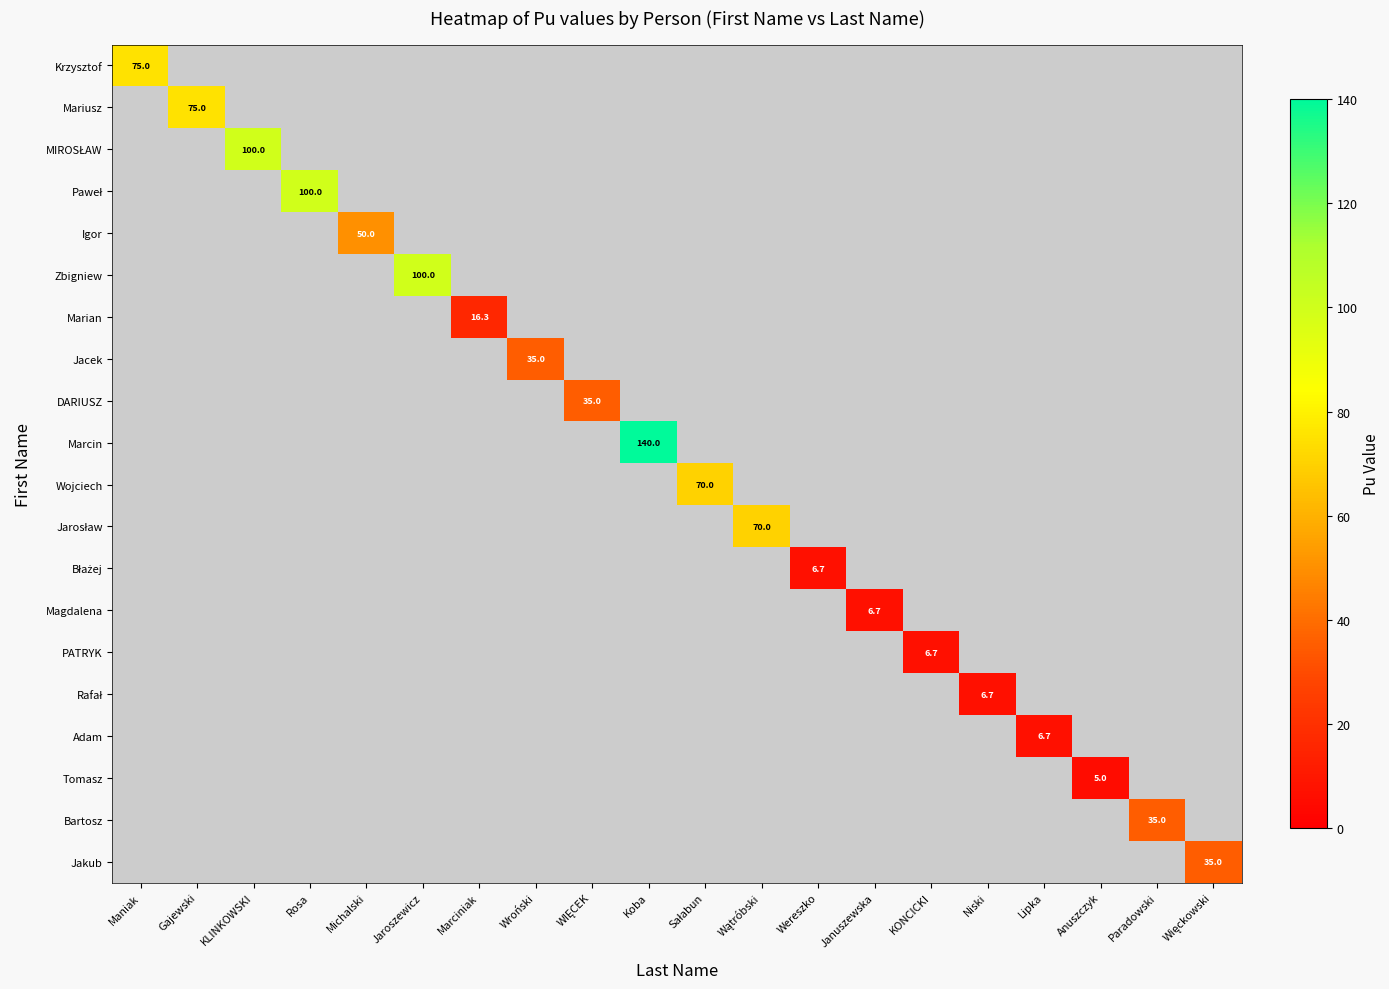

At how many categories does at least one series exceed 76?

4